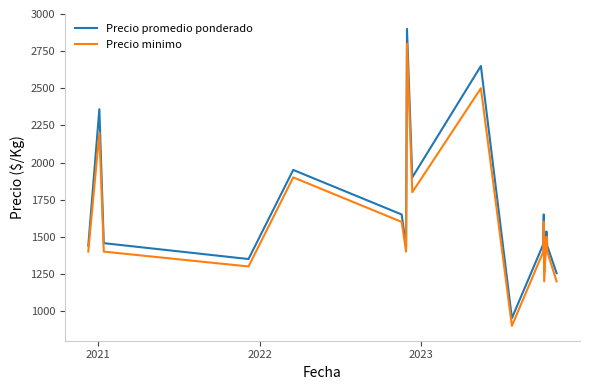

Rank the series by their maximum value, from highest to lowest.

Precio promedio ponderado, Precio minimo